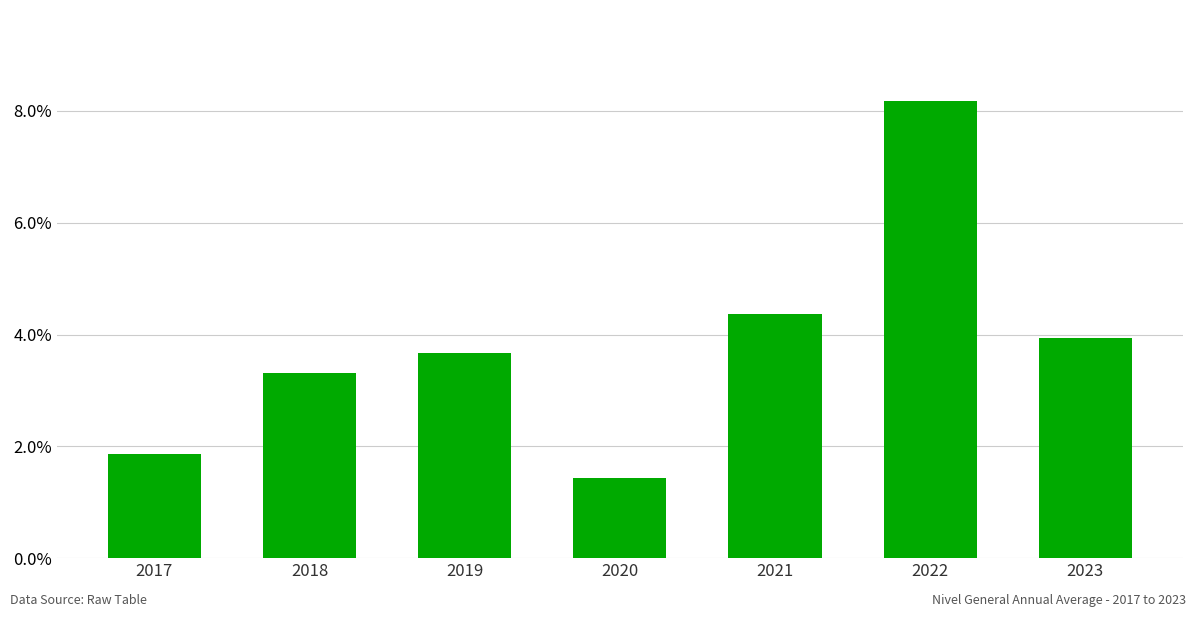

How many bars are there in total?

7